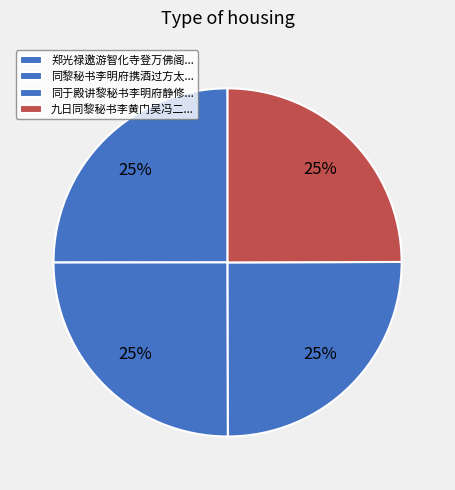

Count the number of slices in the pie.

4